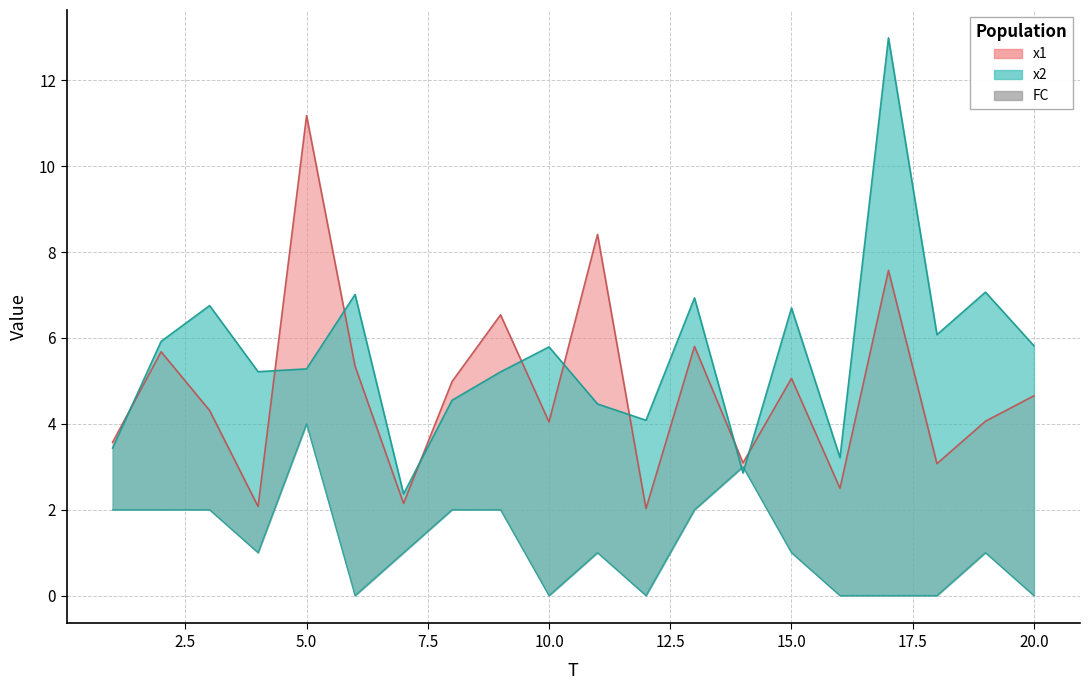

How many distinct data groups are displayed?

3